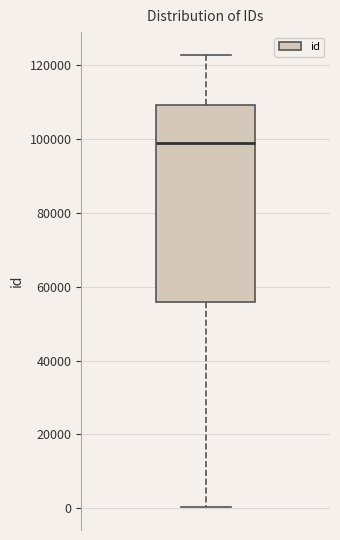

Transcribe this box plot: give where the median line is, the range the box spans, and where the two whiskers end, as read against the y-axis. The values are not printed on the chart, so give them approximately, as read against the axis.

median 98000, box 56000 to 110000, whiskers 0 to 122000